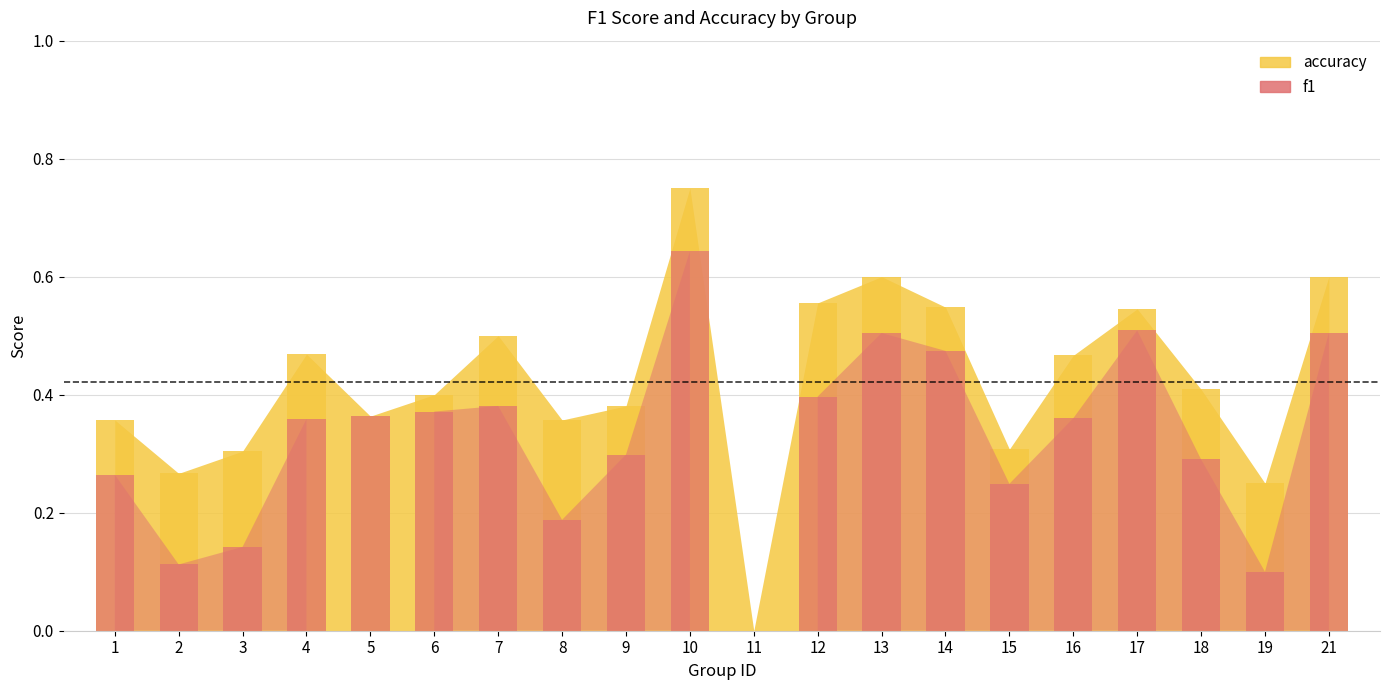

Which series changed the most between 13 and 19?

f1